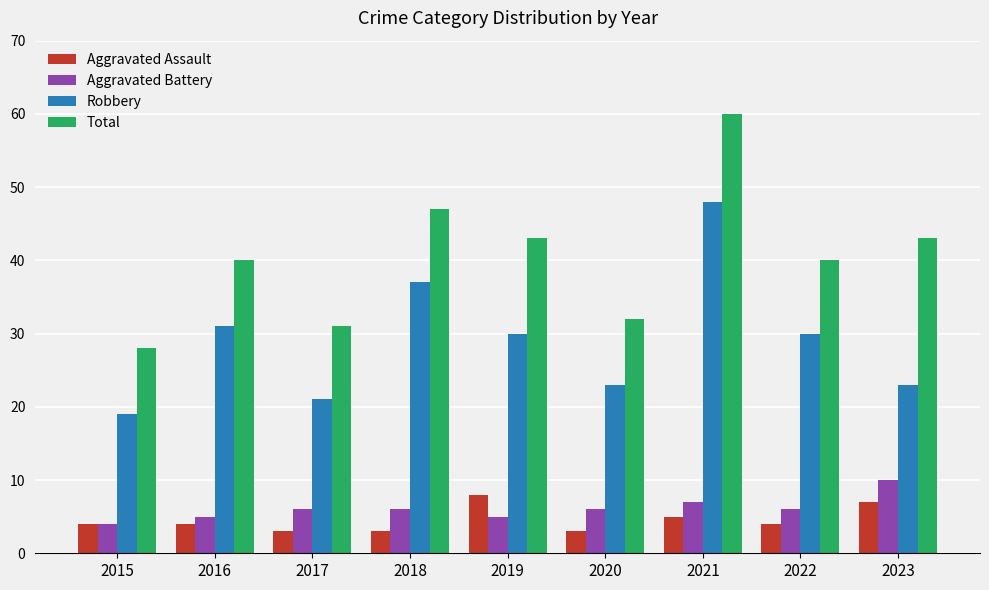

The Total series shows 65 at 2023. True or false?

False